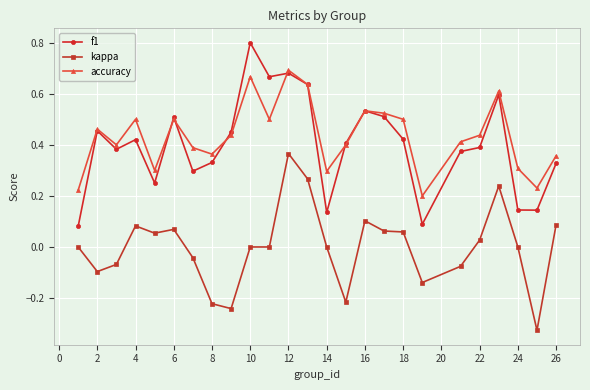

True or false: f1 has more than 1 points higher than both neighbors.

True